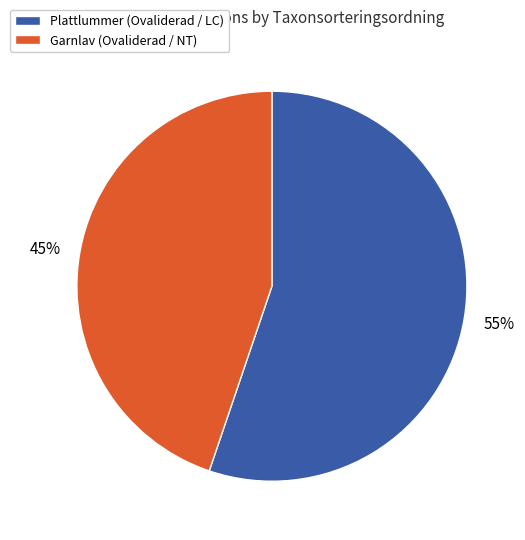

Approximately how many times larger is the value at Garnlav (Ovaliderad / NT) compared to Plattlummer (Ovaliderad / LC)?

0.8